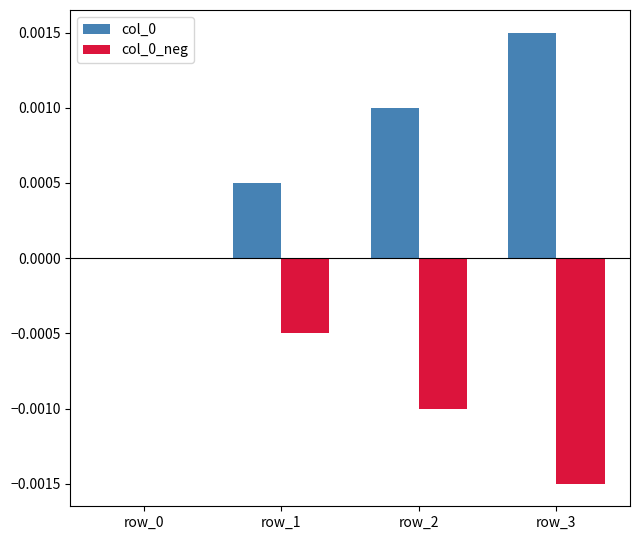

Which label corresponds to the largest value in the chart?

row_3